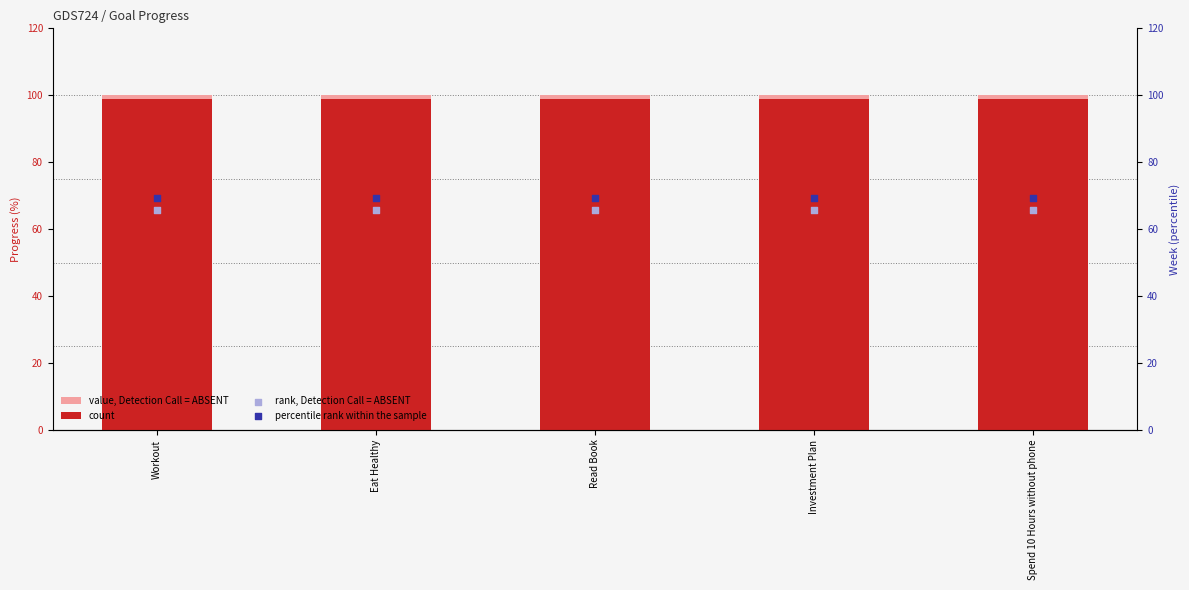

Which series has the largest total across all categories?

value, Detection Call = ABSENT